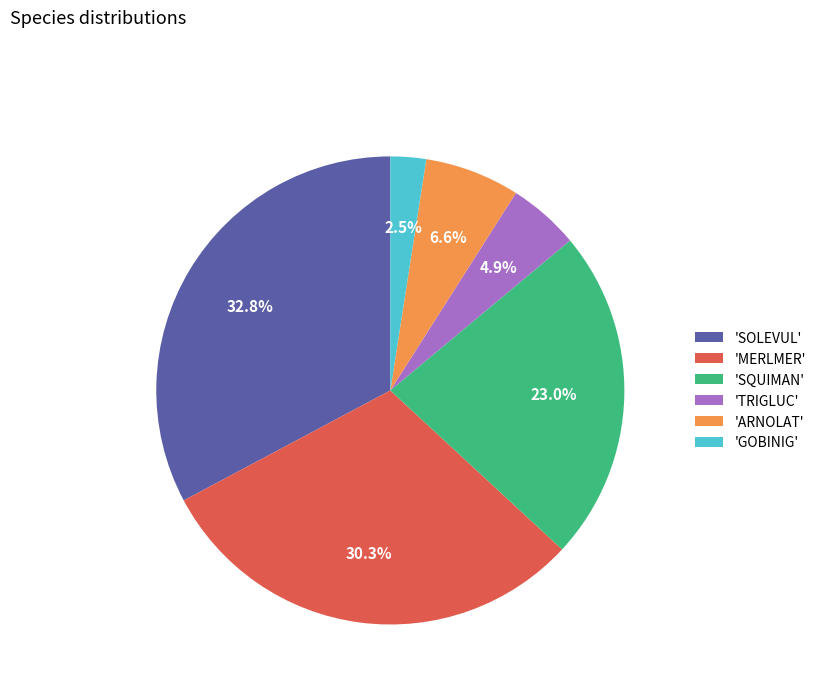

How many slices are in this pie chart?

6